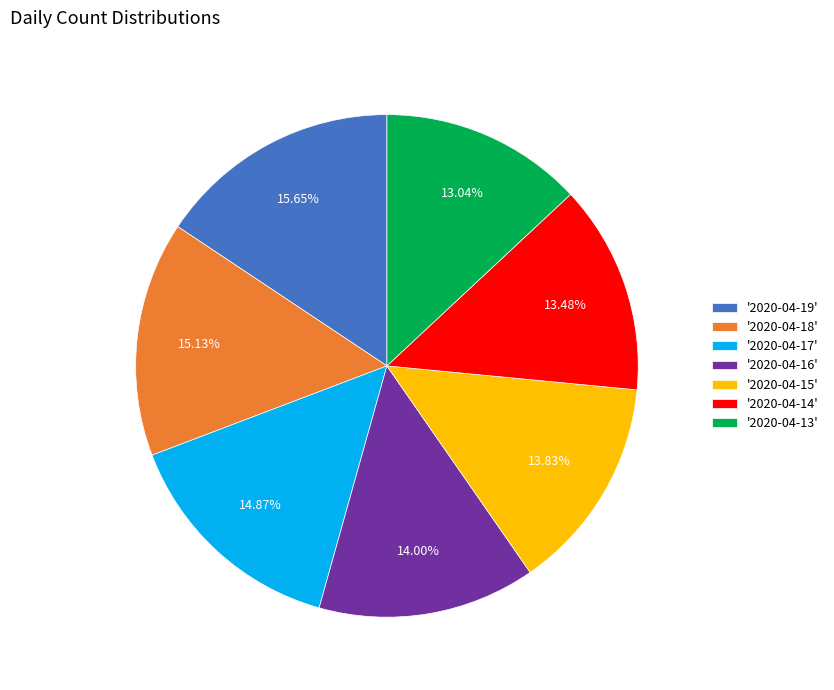

Do '2020-04-17' and '2020-04-14' together represent more than half of the pie?

No